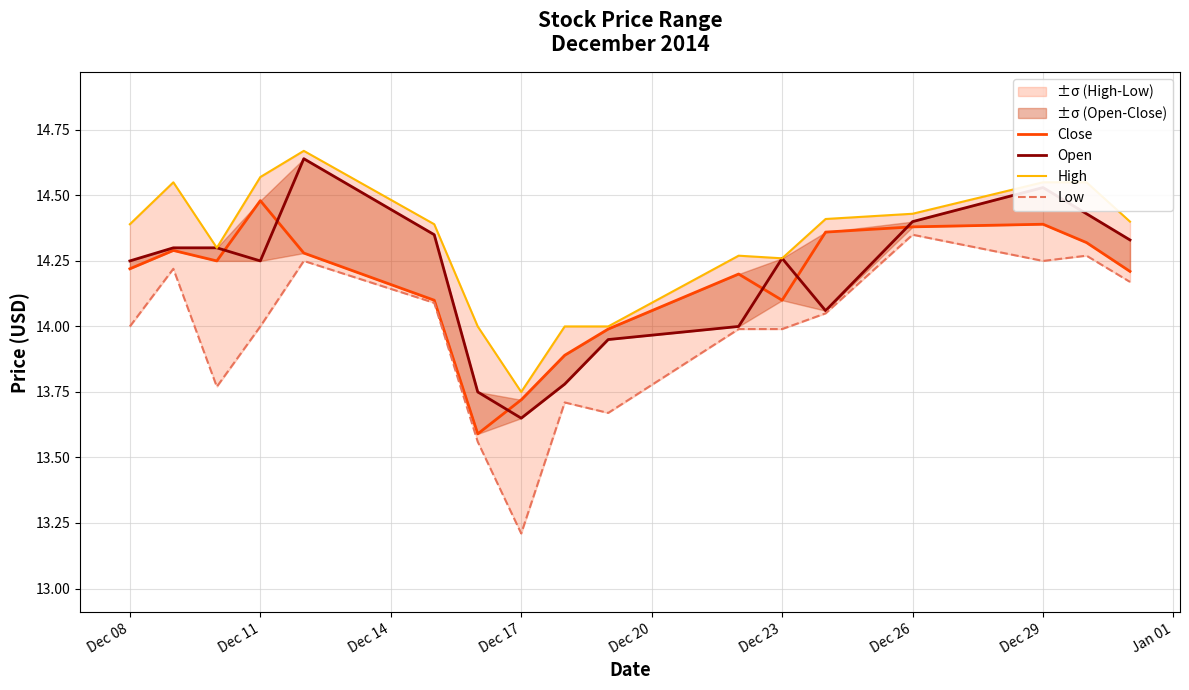

At how many categories does at least one series exceed 13?

17